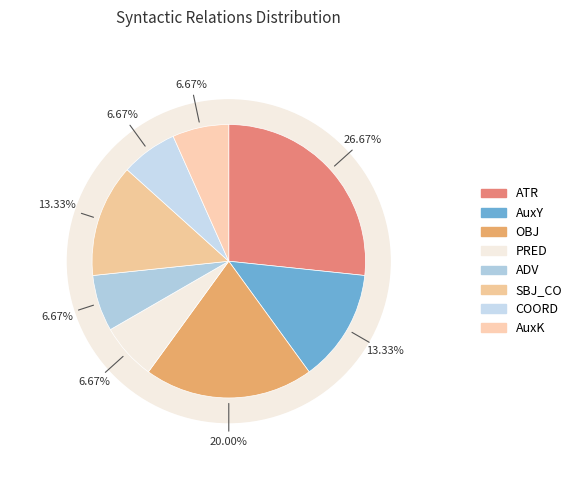

Approximately how many times larger is the value at AuxK compared to ATR?

0.2